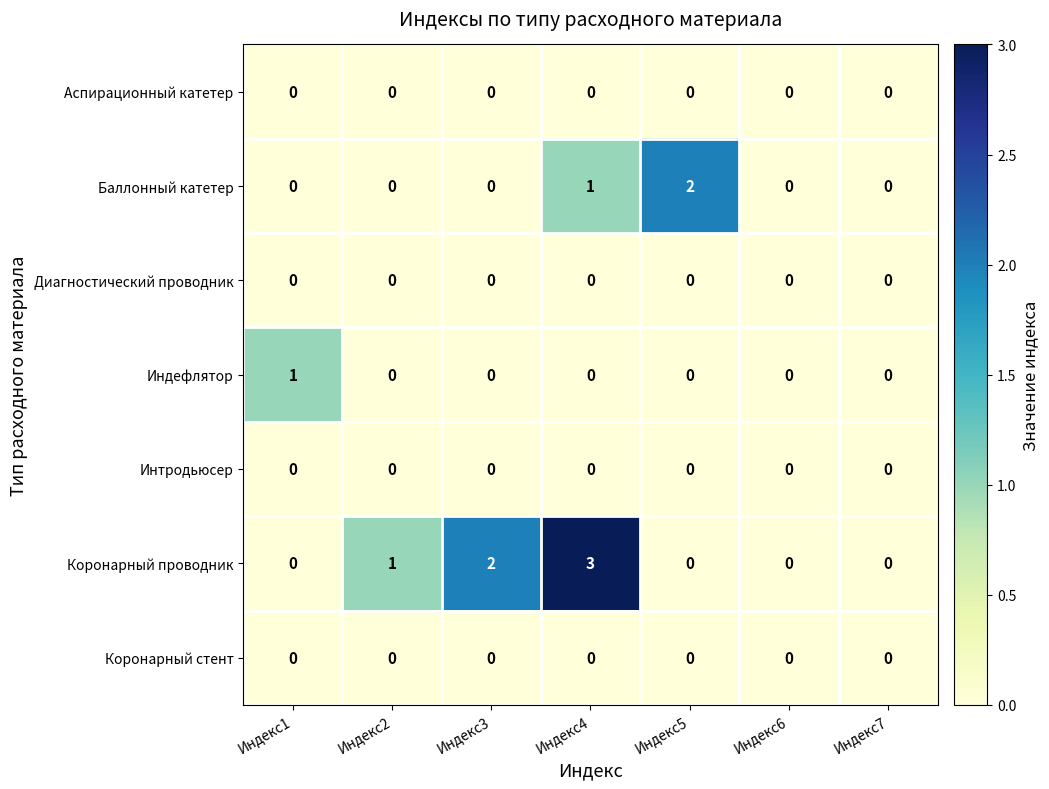

At which category is the sum across all series the highest?

Индекс4